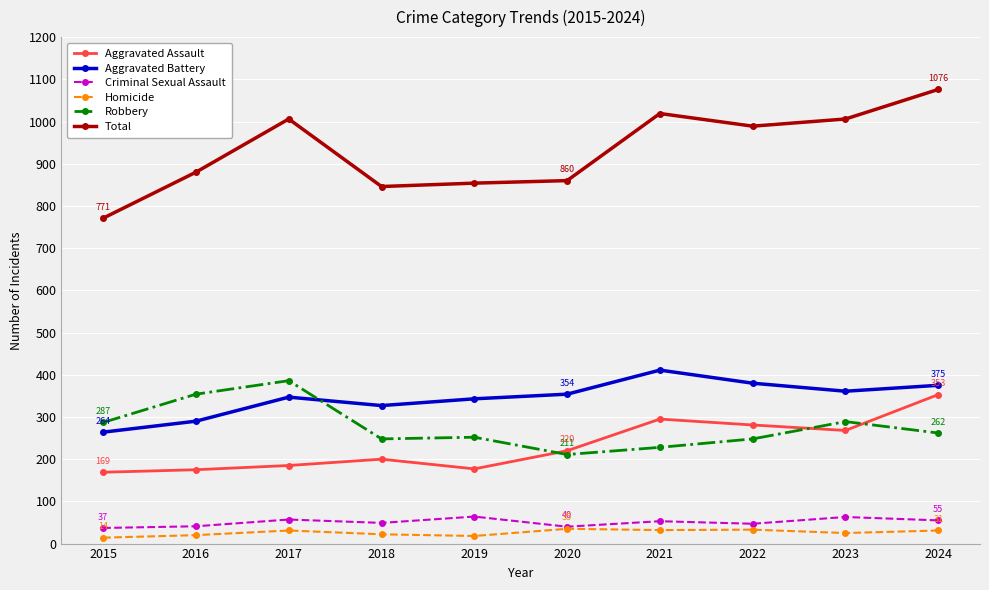

How many values in the Criminal Sexual Assault series are below 53?

5